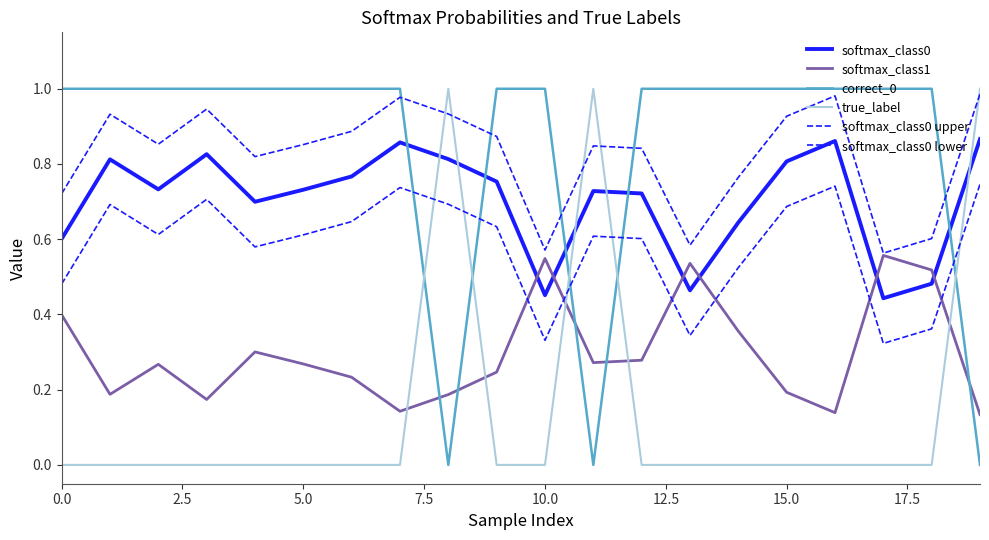

Rank the series by their maximum value, from highest to lowest.

correct_0, true_label, softmax_class0 upper, softmax_class0, softmax_class0 lower, softmax_class1